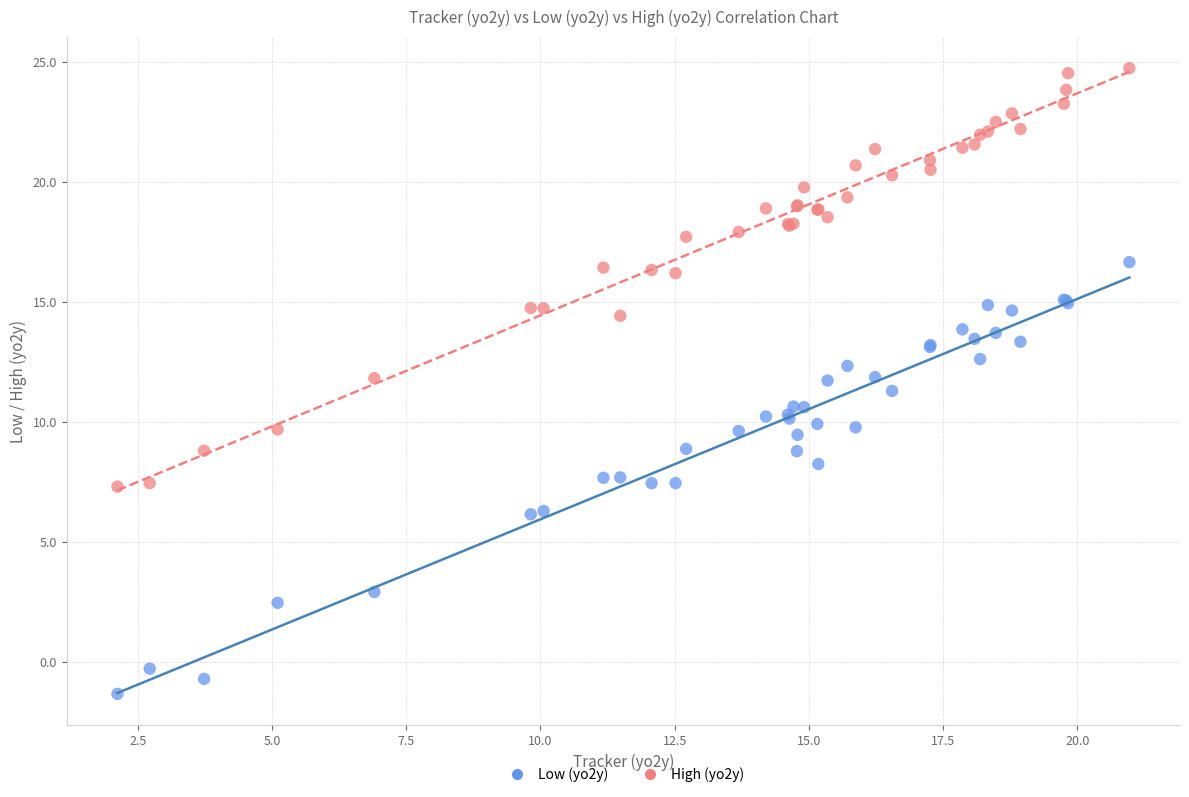

What is the X range (max minus min) for the scatter plot?

18.9